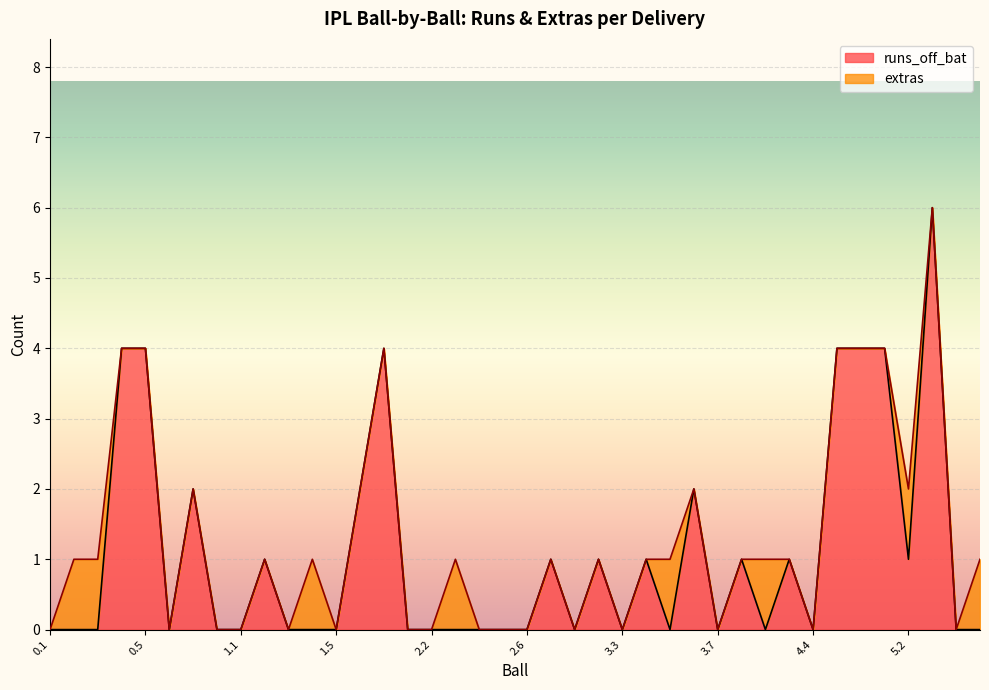

Where is the data nearest to the value 3?

0.4